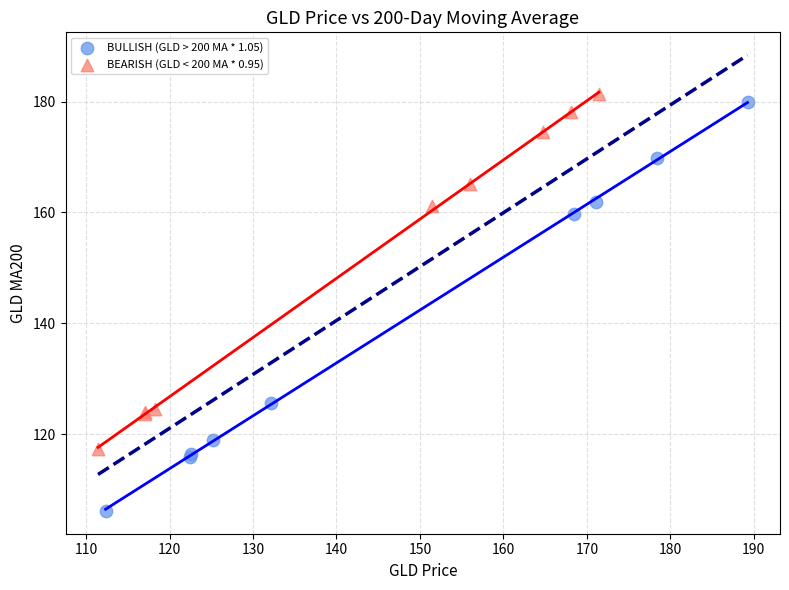

Which series reaches the minimum Y coordinate?

BULLISH (GLD > 200 MA * 1.05)